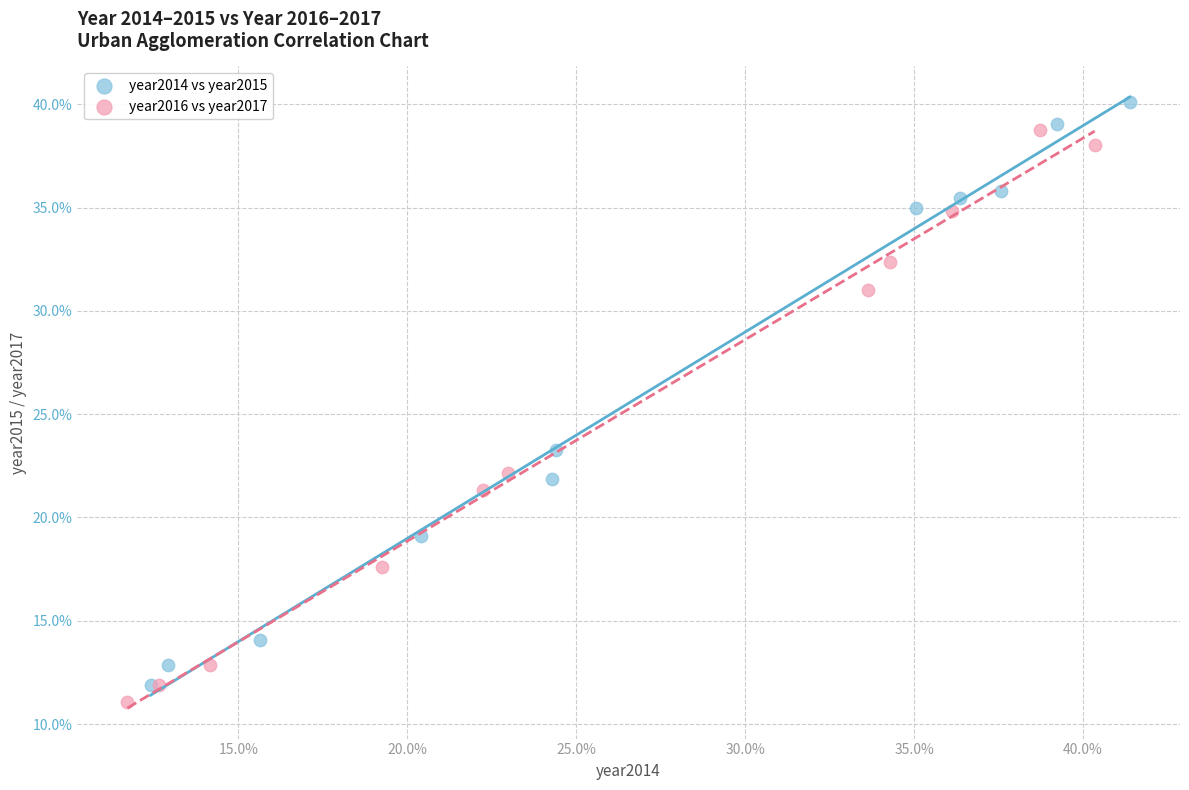

What are all the series names shown in the legend?

year2014 vs year2015, year2016 vs year2017